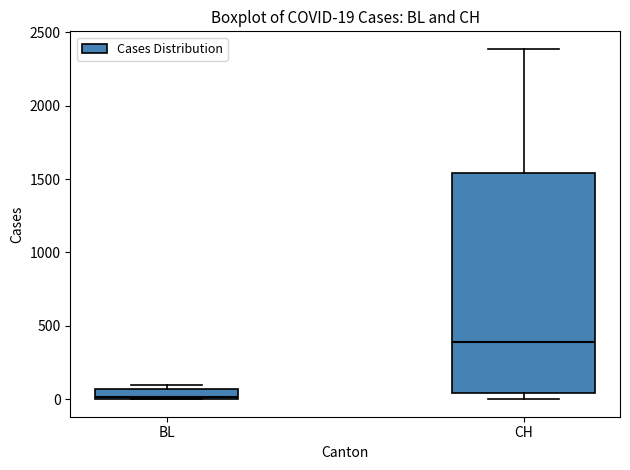

Comparing the boxes themselves (not the whiskers), which one is the tallest?

CH